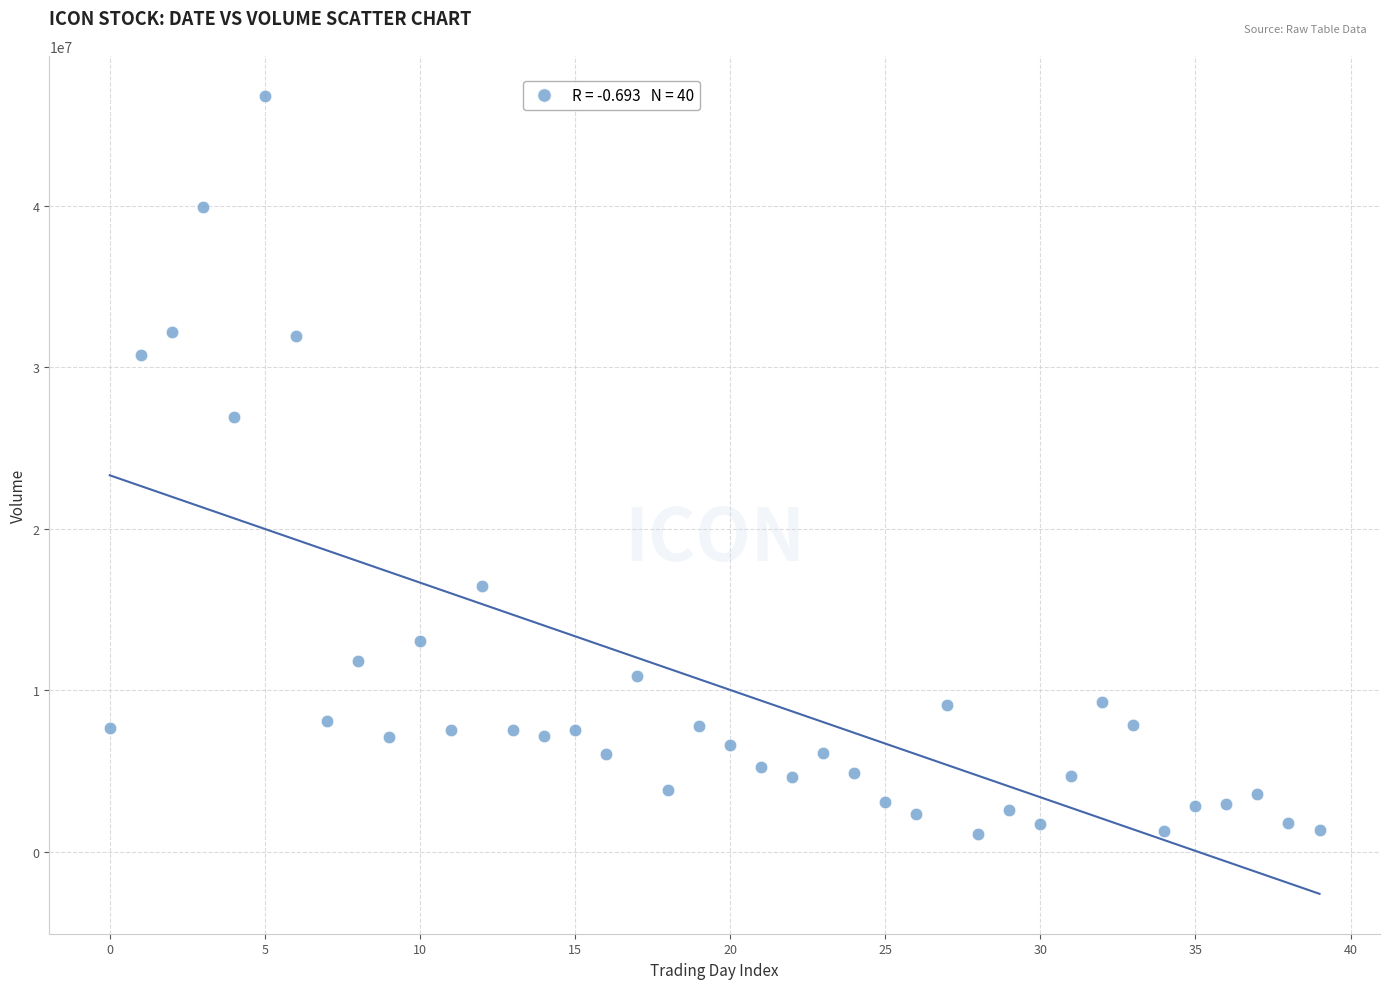

What Y value in the scatter plot is closest to 23948050?

26894400